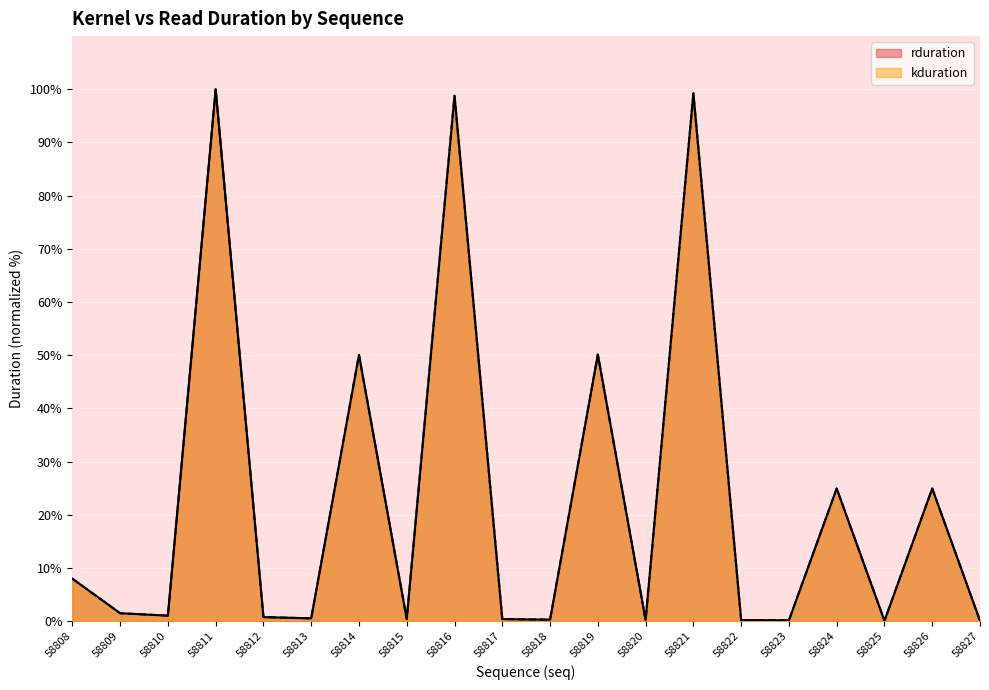

What is the maximum value for rduration?

100.0